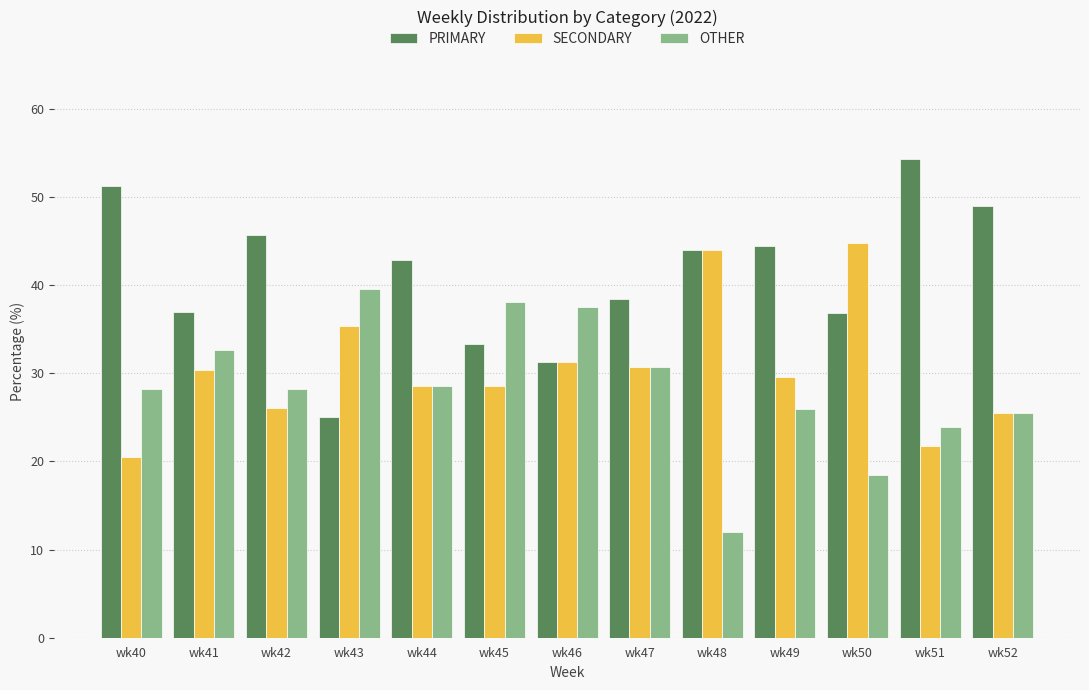

What is the spread (max minus min) of values at wk47?

7.7